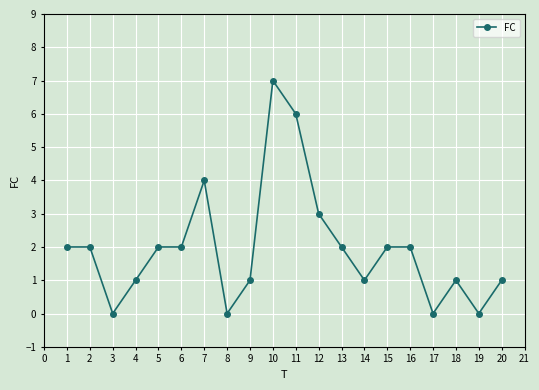

Reading right to left, list all the values displayed in this chart.

20=1	19=0	18=1	17=0	16=2	15=2	14=1	13=2	12=3	11=6	10=7	9=1	8=0	7=4	6=2	5=2	4=1	3=0	2=2	1=2